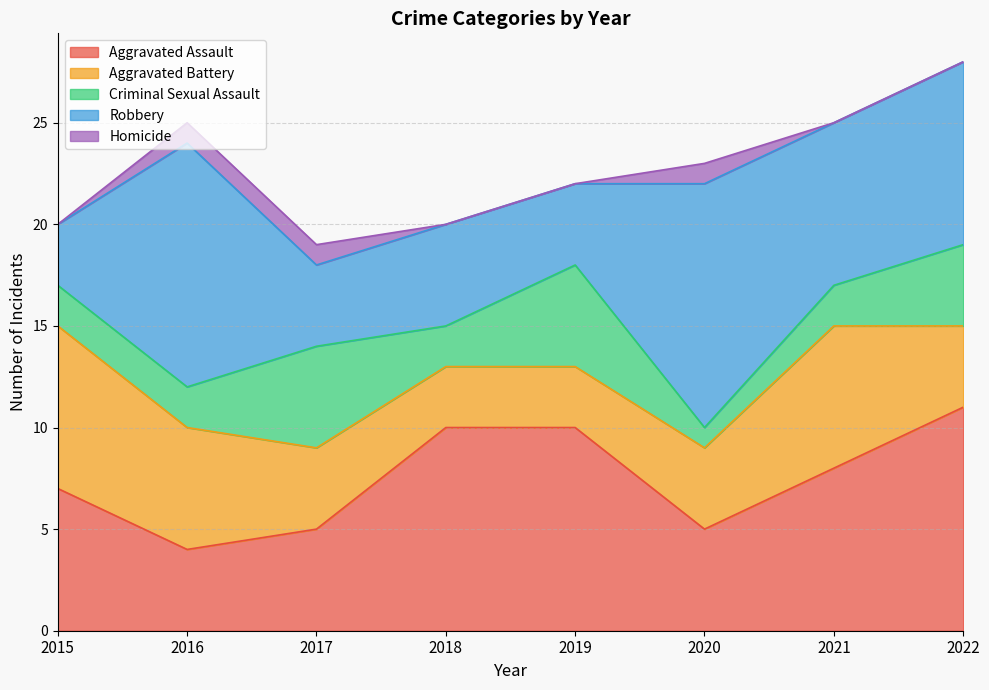

Does the chart have visible grid lines?

Yes